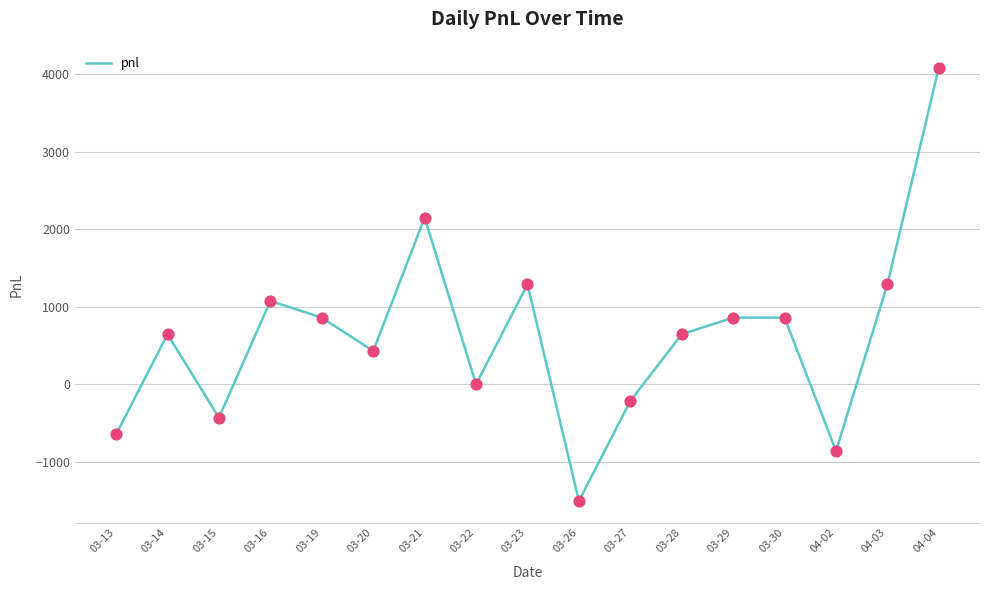

Between 03-30 and 04-02, which is larger?

03-30